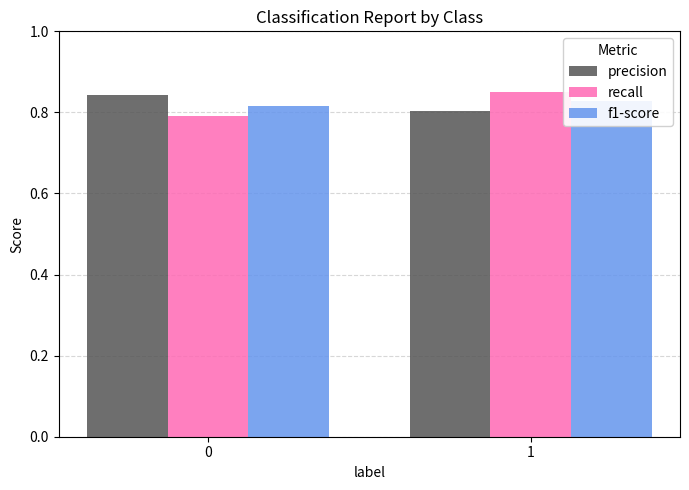

What is the value of the recall bar at the 2nd from the left?

0.9